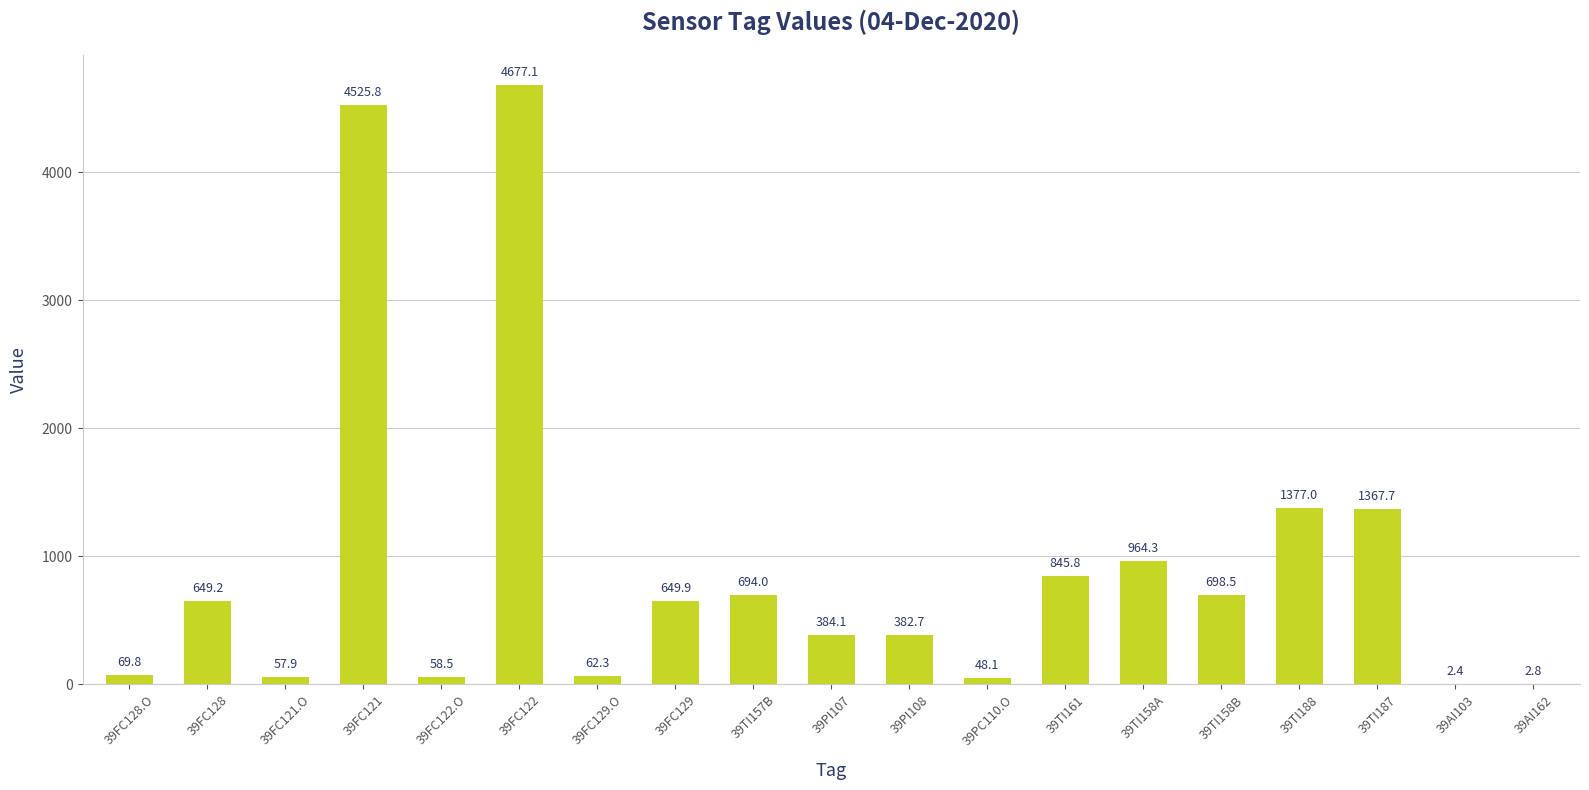

What is the ratio of the value at 39TI158A to the value at 39FC128.O?

13.8